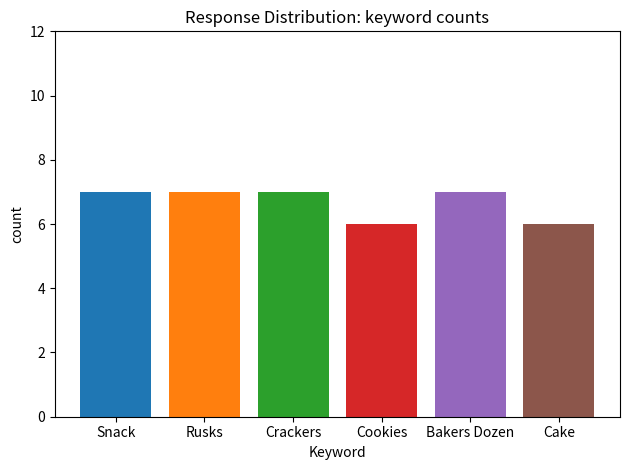

Are the bars horizontal?

No